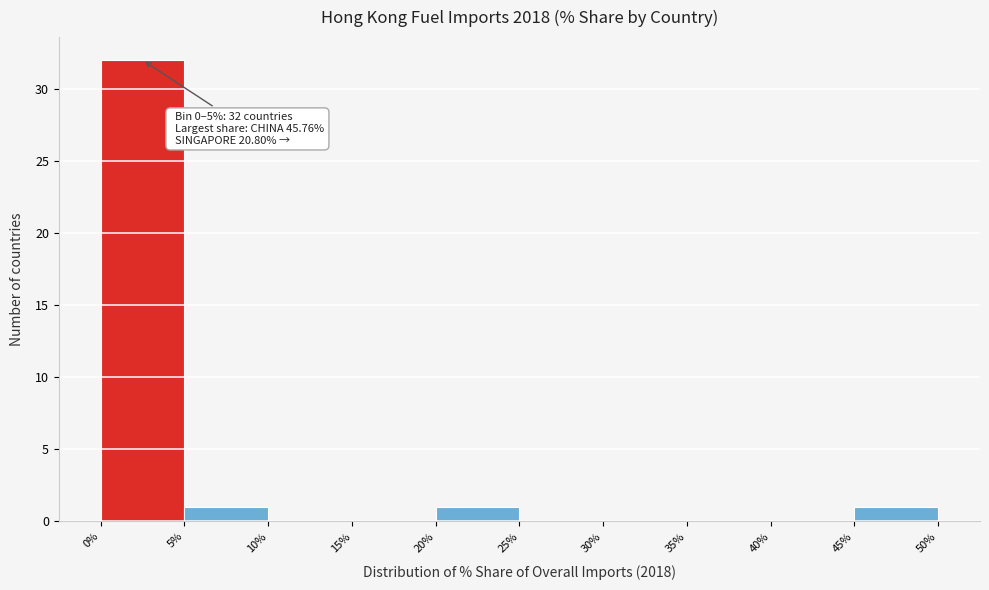

Which range on the x-axis has the tallest bar?

0% to 5%